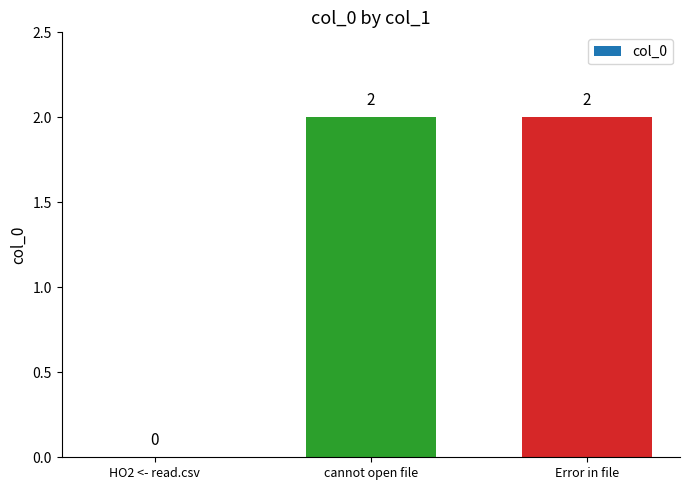

What is the greatest value displayed?

2